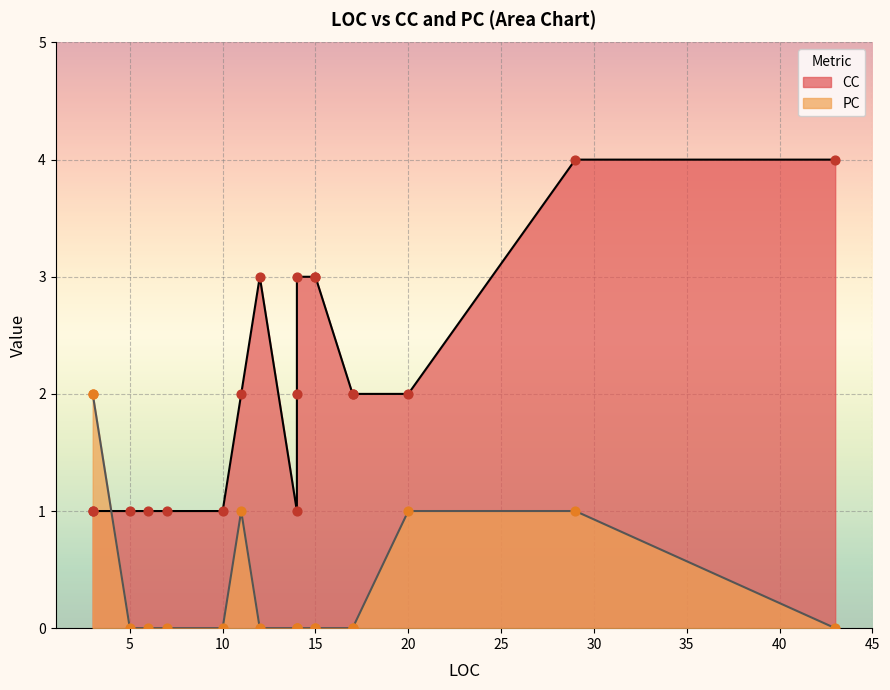

Which series has the largest total across all categories?

CC